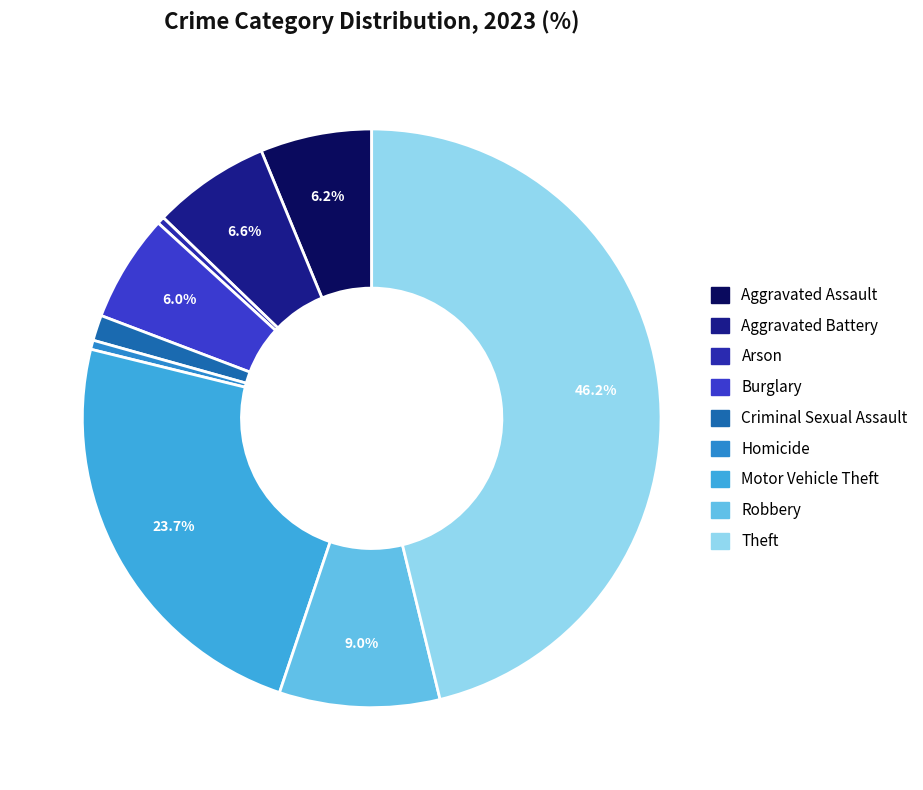

To the nearest percent, what is the average slice percentage?

11%